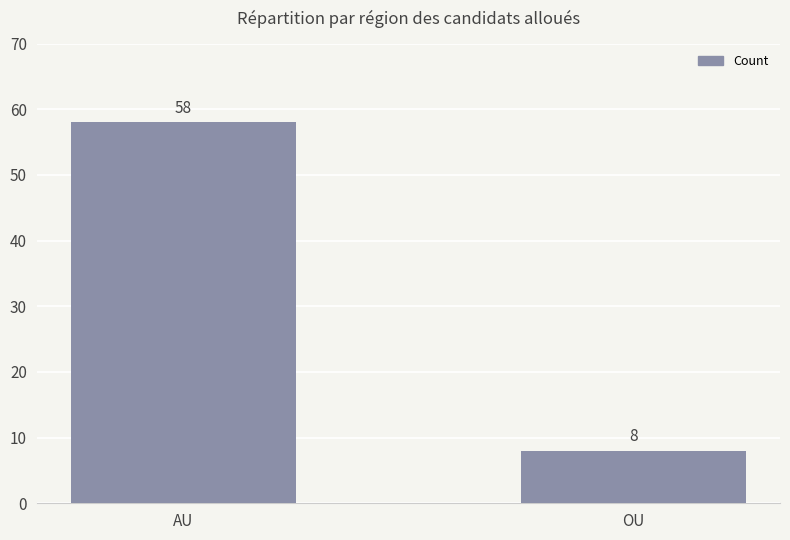

At which category does the chart reach its peak across all series?

AU